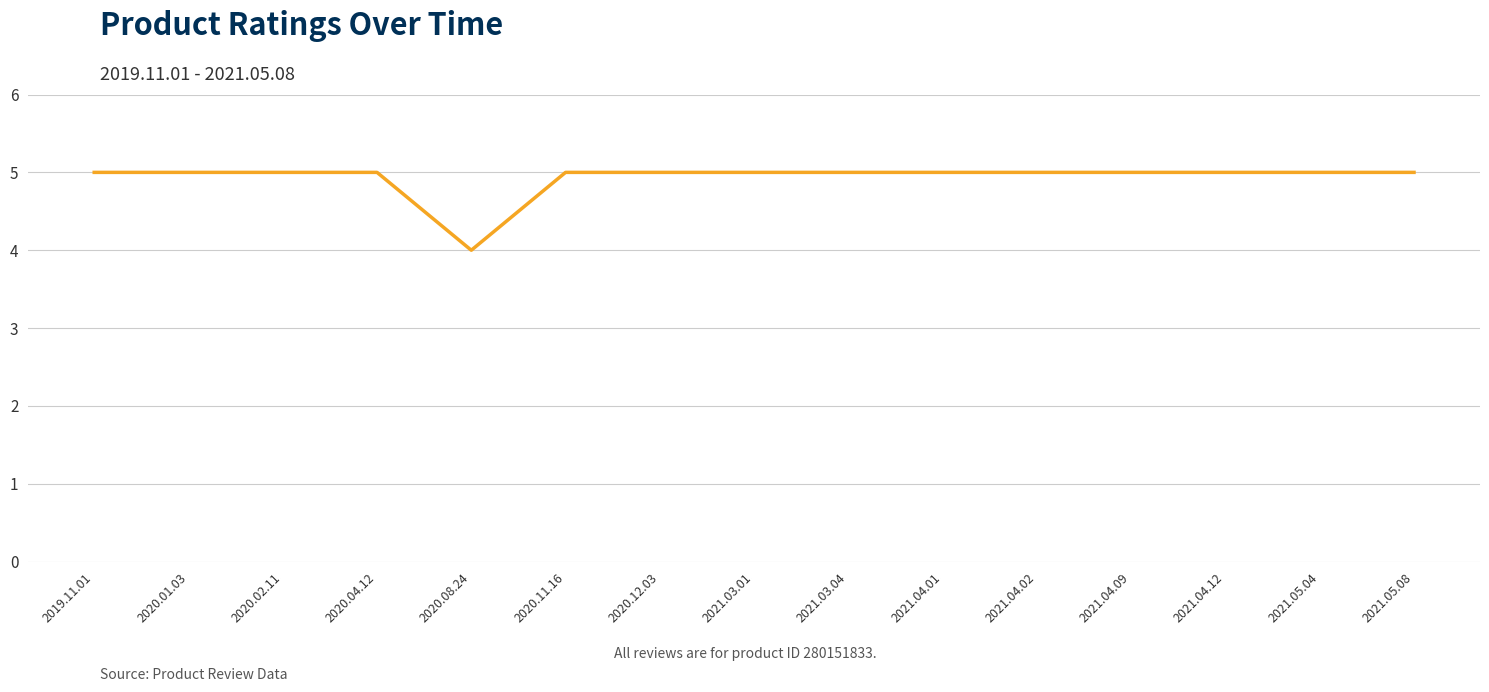

What is the minimum value shown in the chart?

4